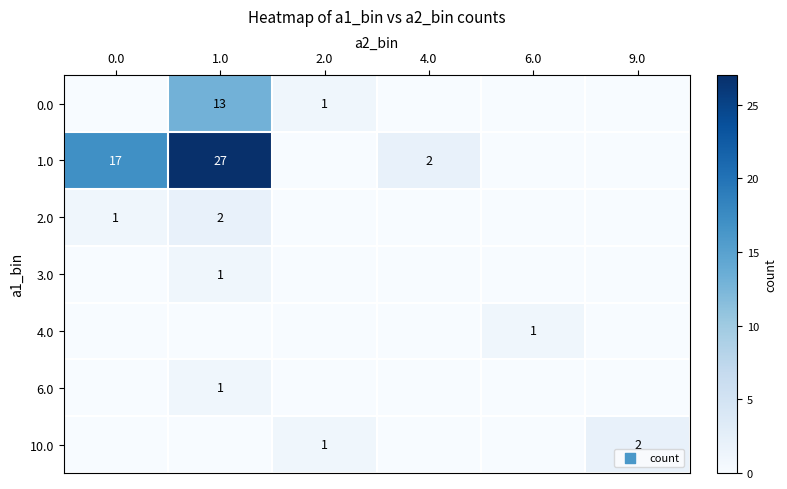

Is it true that 1.0 equals 17 at 0.0?

True